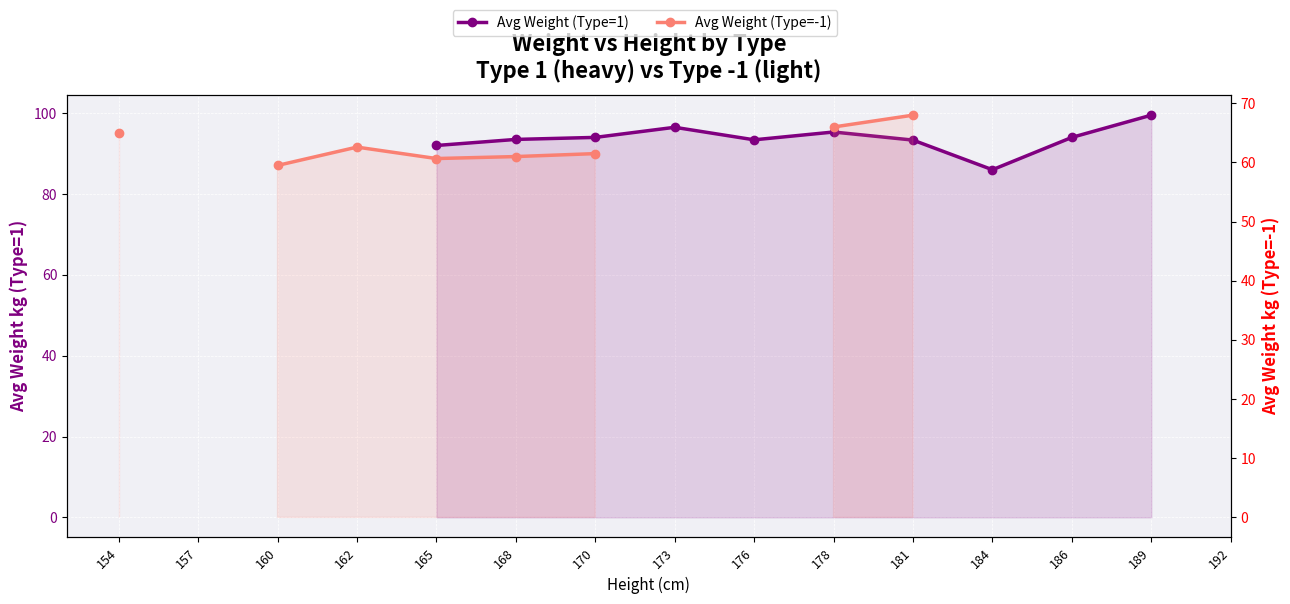

What are all the series names shown in the legend?

Avg Weight (Type=1), Avg Weight (Type=-1)